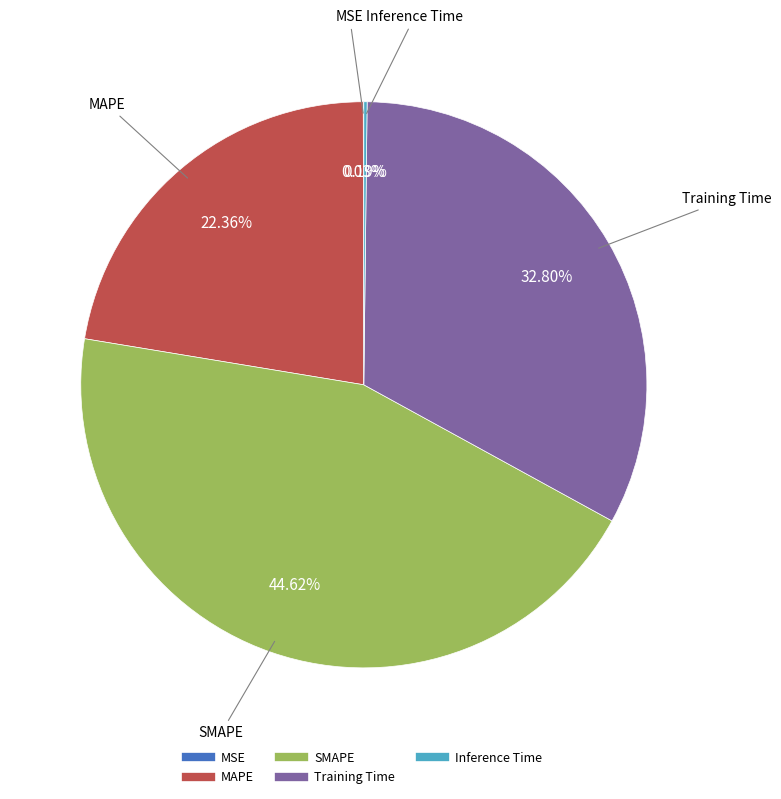

Which category has the biggest portion of the pie?

SMAPE